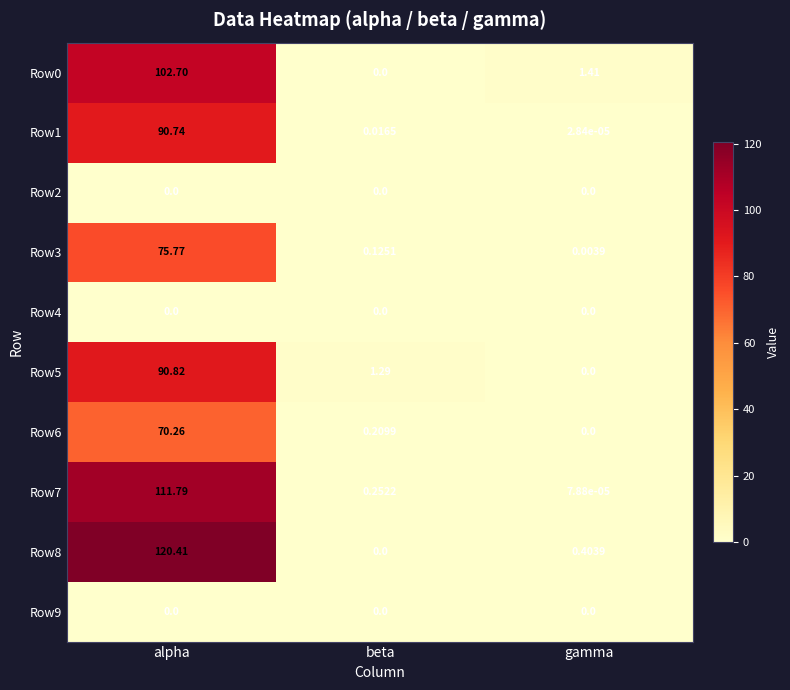

At how many categories does at least one series exceed 7?

1